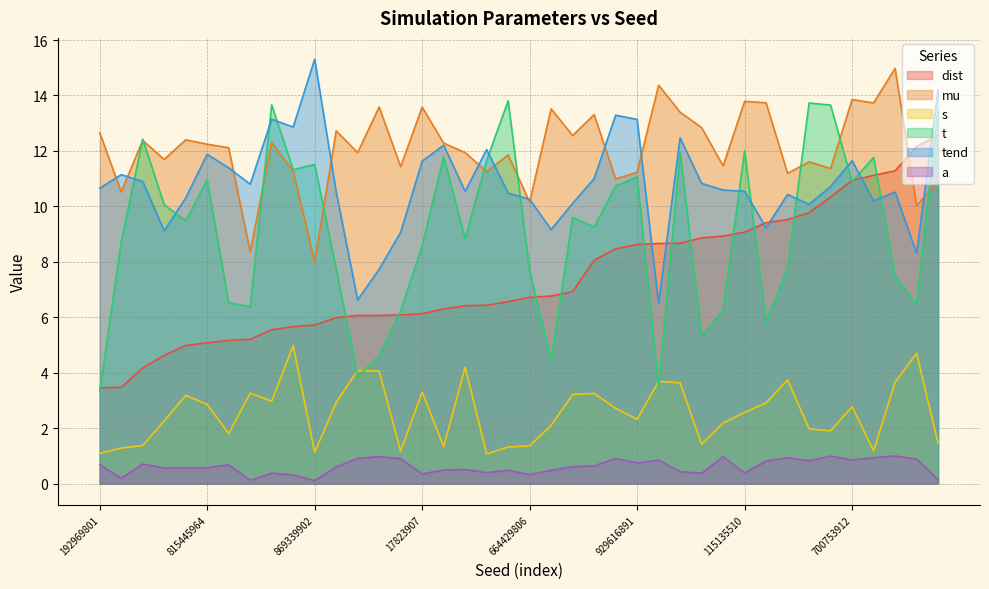

True or false: s has a value of 3.0 at 739065918.

True